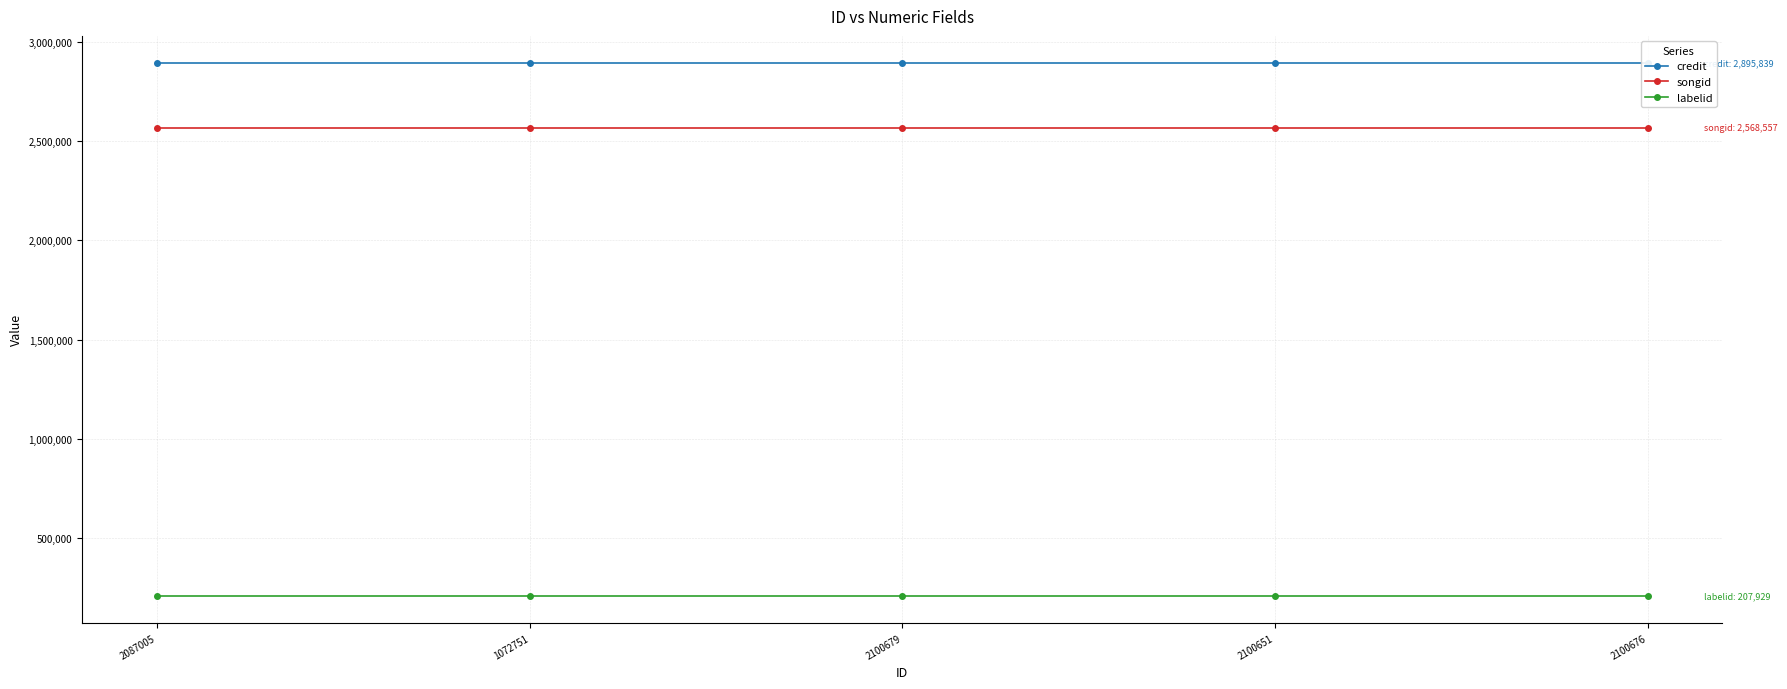

True or false: credit and labelid cross at least once.

False